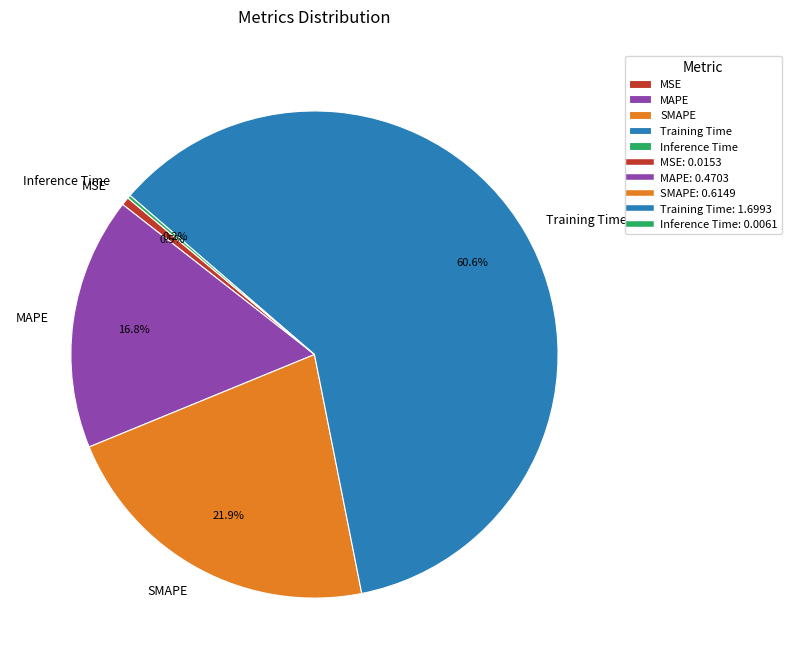

Which has a higher value, Training Time or MAPE?

Training Time